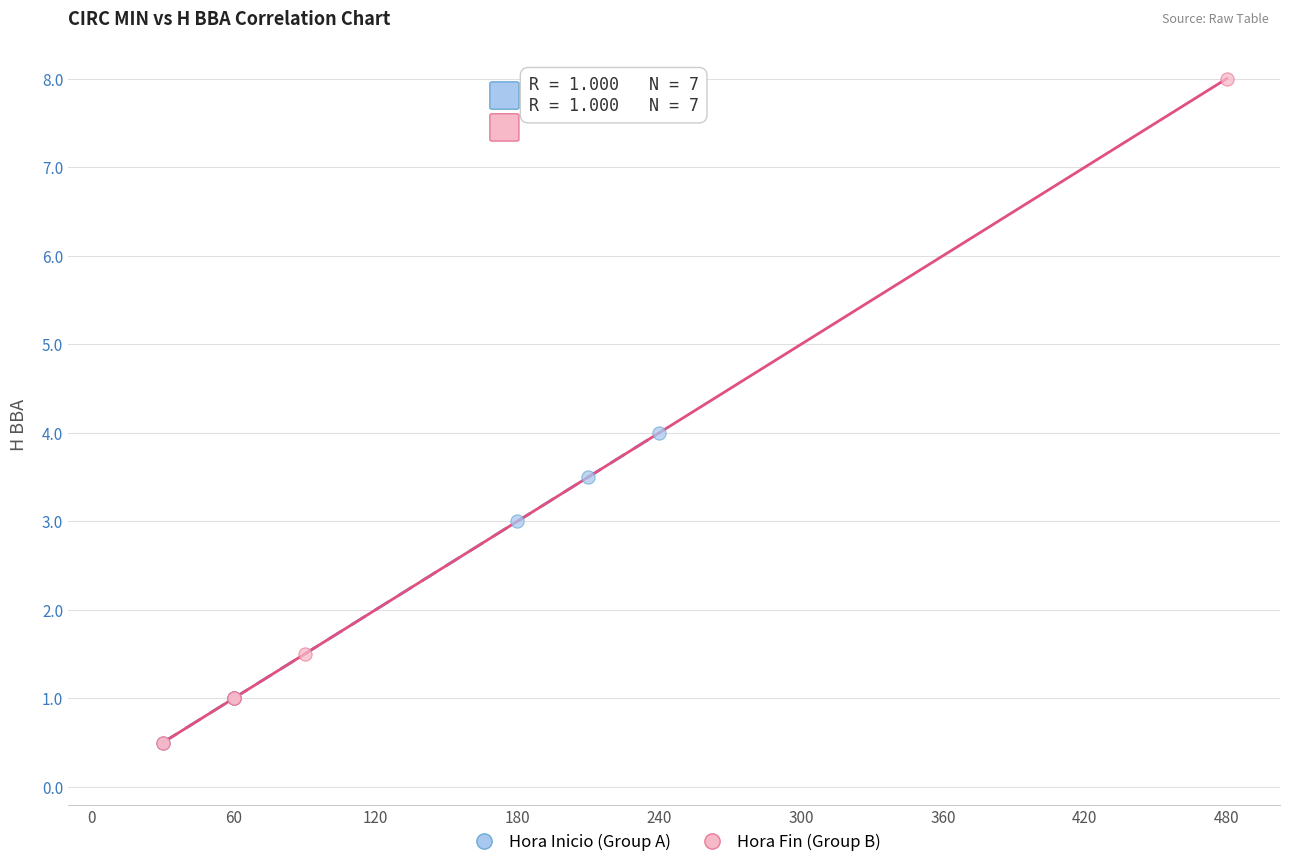

Which series contains the highest Y value?

Hora Fin (Group B)